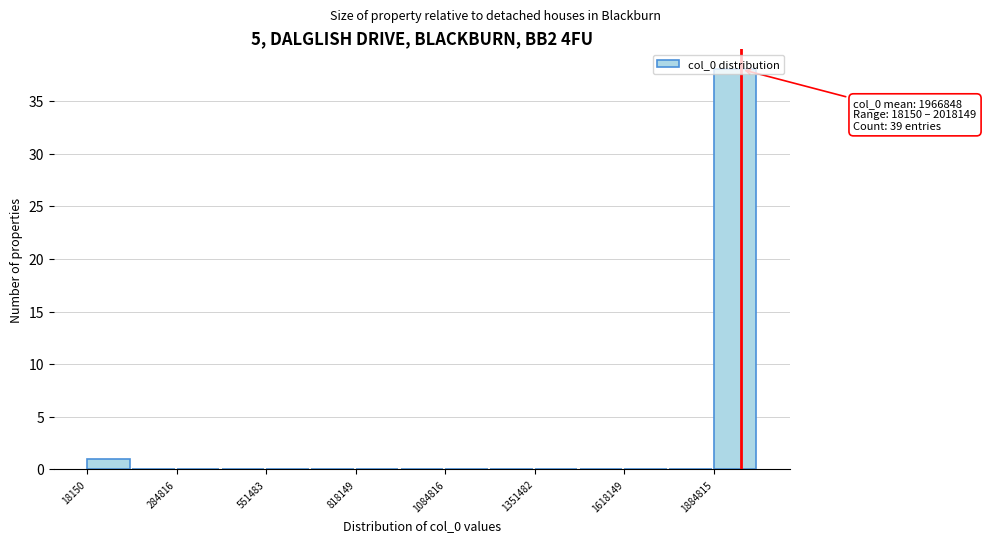

Read against the x-axis, roughly where is the centre of the tallest bar?

1950000